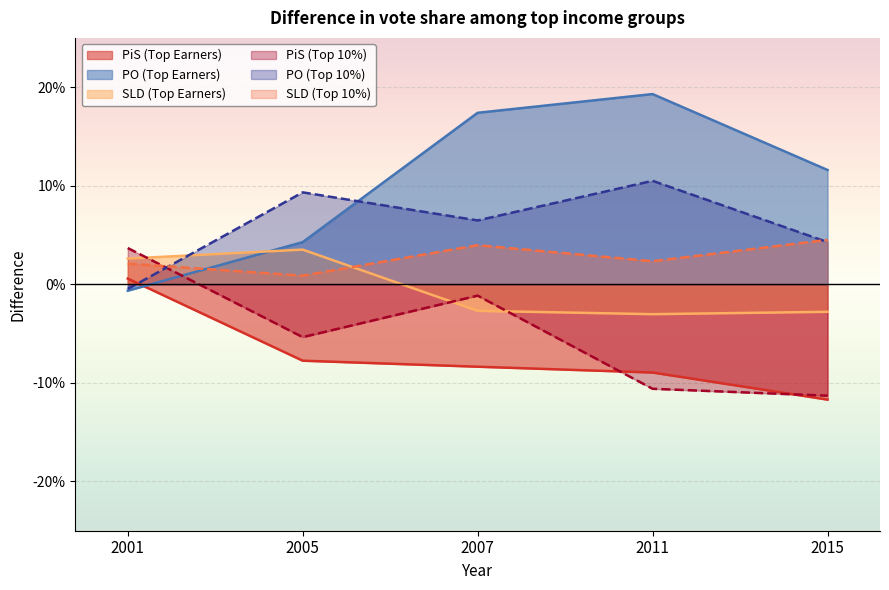

Count the SLD (Top Earners) values in the range 0 to 1.

2